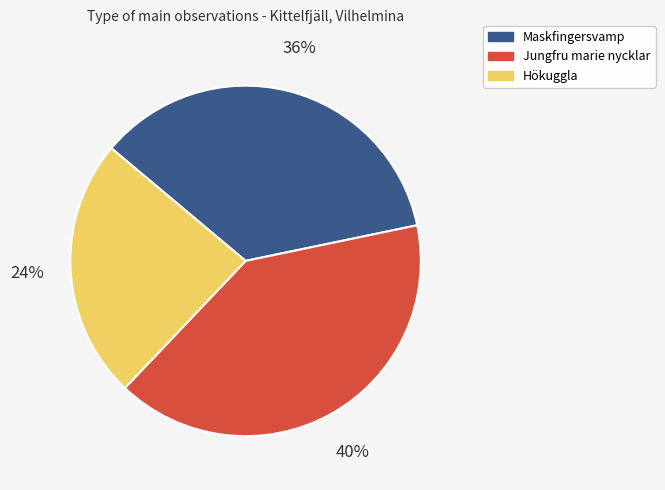

To the nearest percent, what is the difference between the largest and smallest slice percentages?

16%